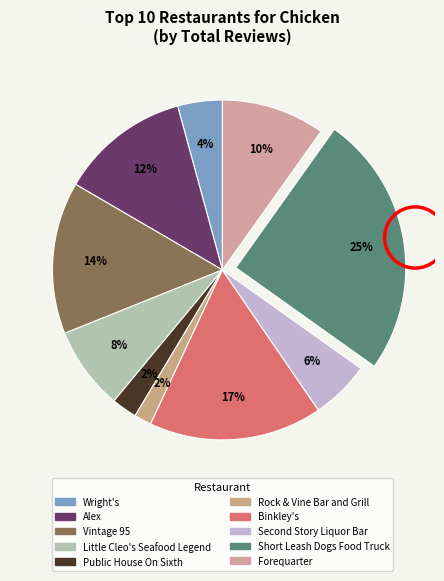

Between Public House On Sixth and Forequarter, which is larger?

Forequarter